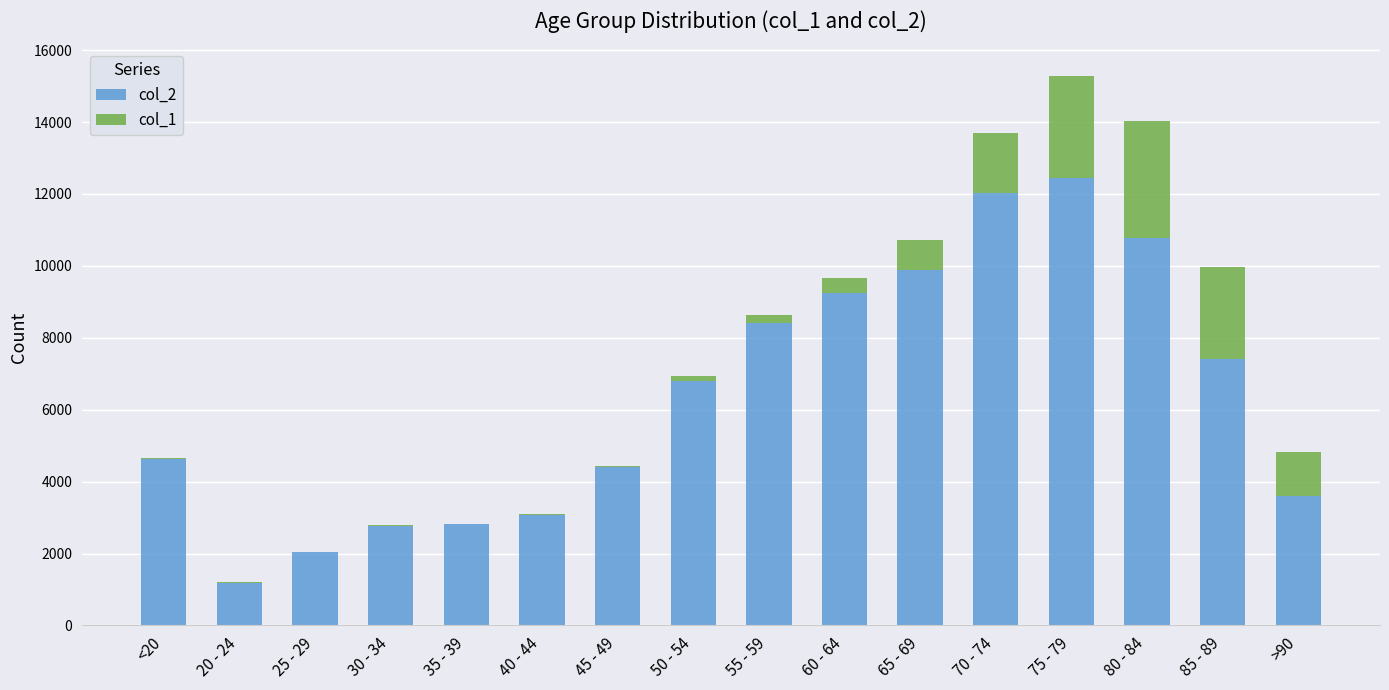

Are the bars horizontal?

No